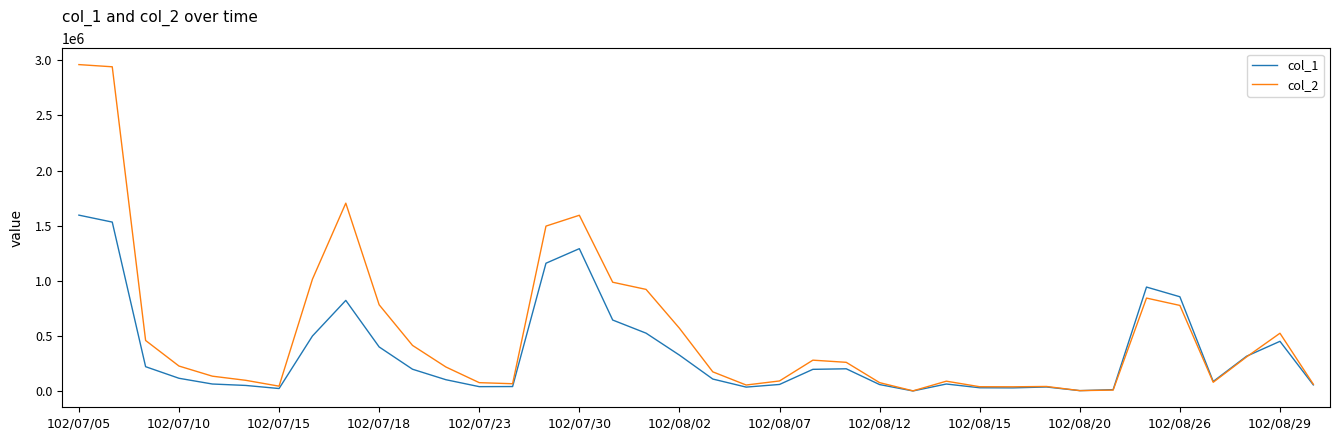

What is the lowest value of the col_1 series?

2000